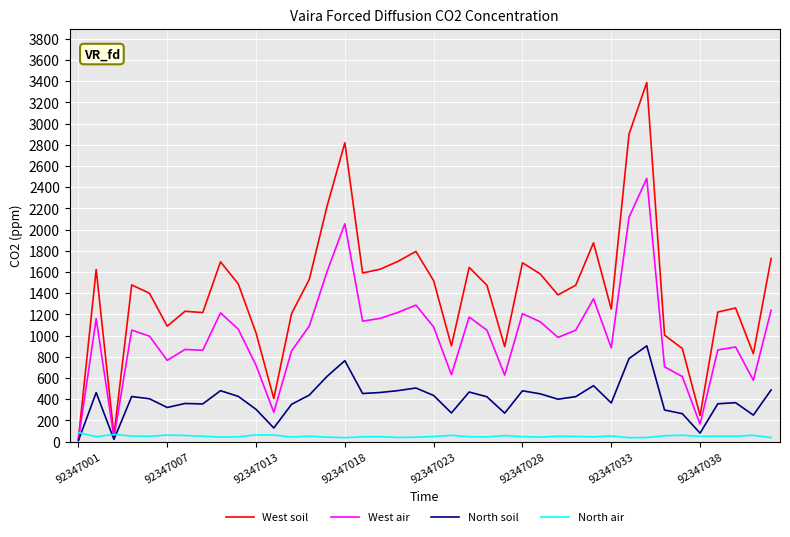

What is the average value of the West air series?

1007.0